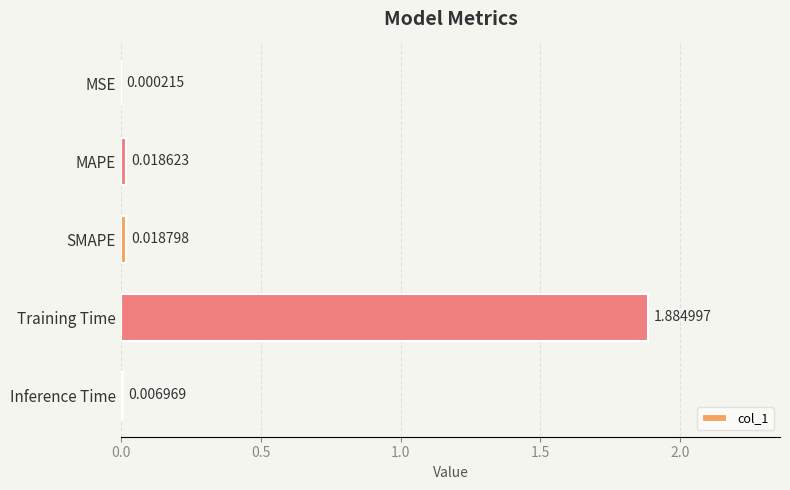

Which label corresponds to the largest value in the chart?

Training Time